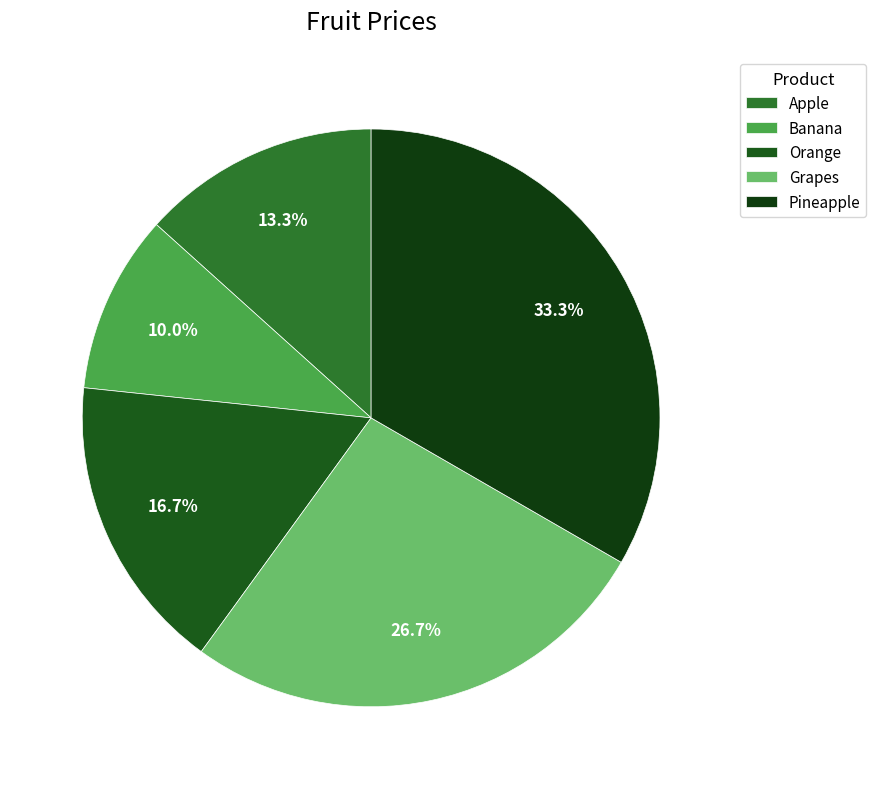

What is the change in value from Apple to Grapes?

+1.0